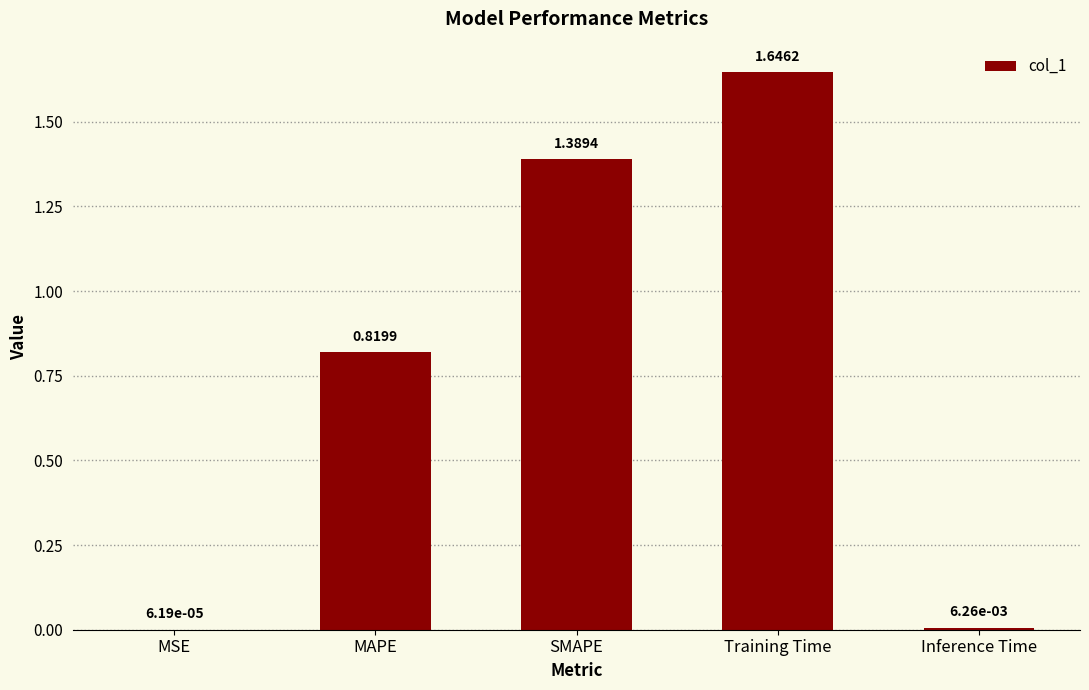

Which has a higher value, MSE or Training Time?

Training Time